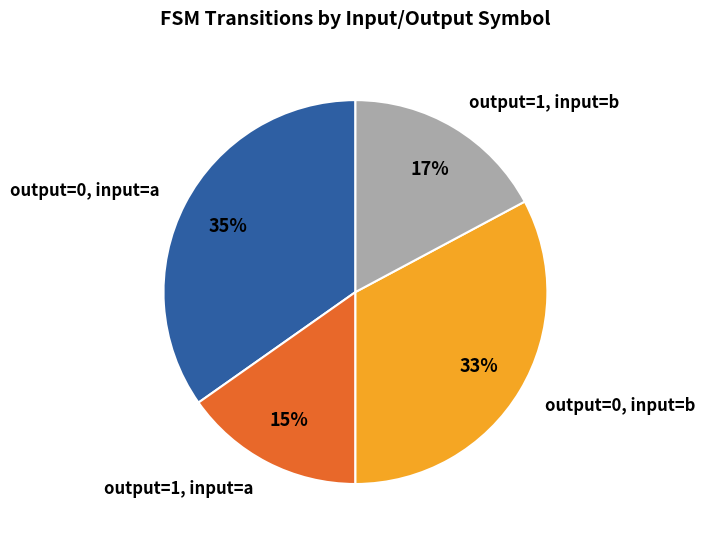

Count the number of slices in the pie.

4